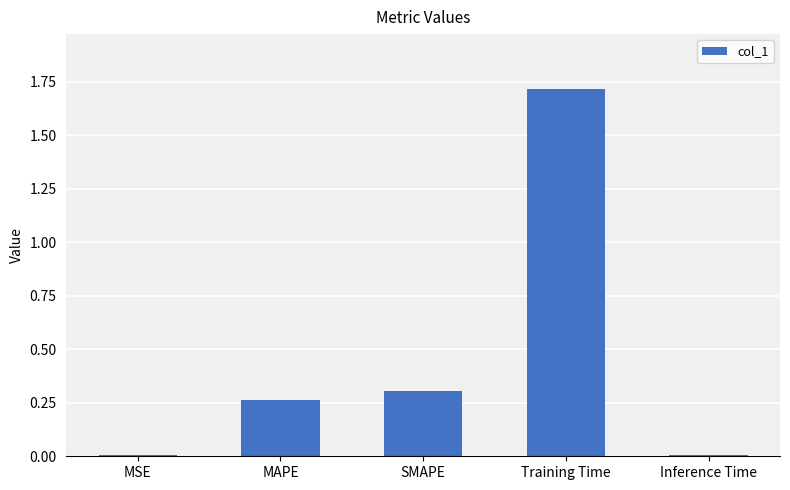

Count the number of categories in the chart.

5